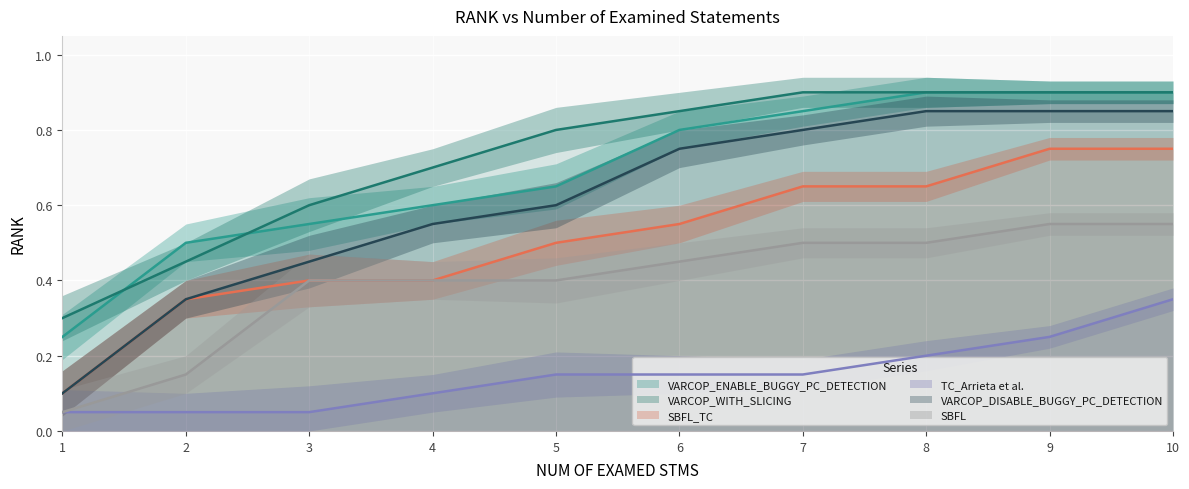

How many lines are shown in the chart?

6